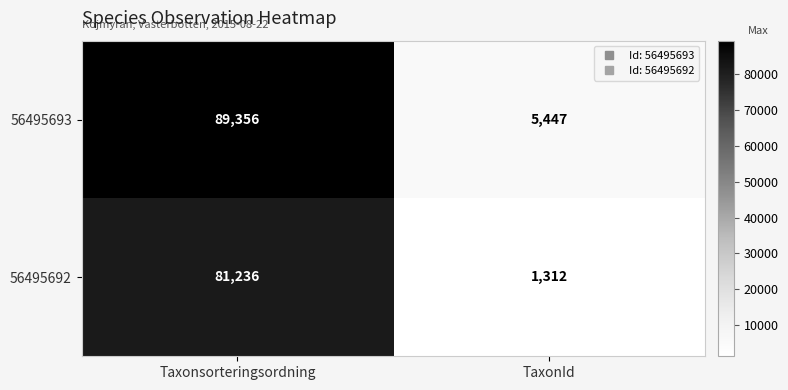

What is the difference between the highest and lowest values at TaxonId?

4135